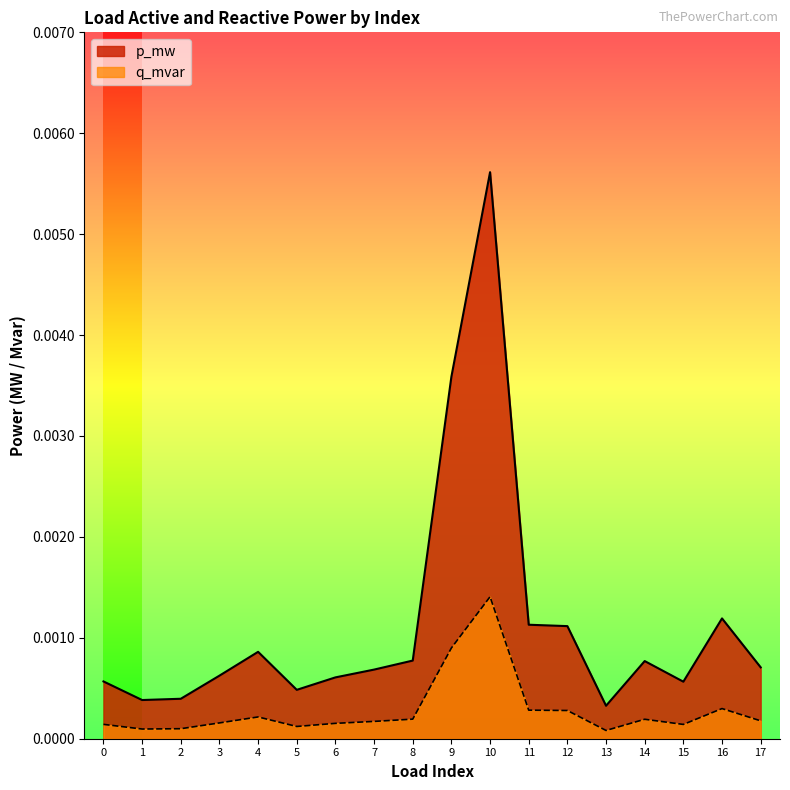

What are all the series names shown in the legend?

p_mw, q_mvar